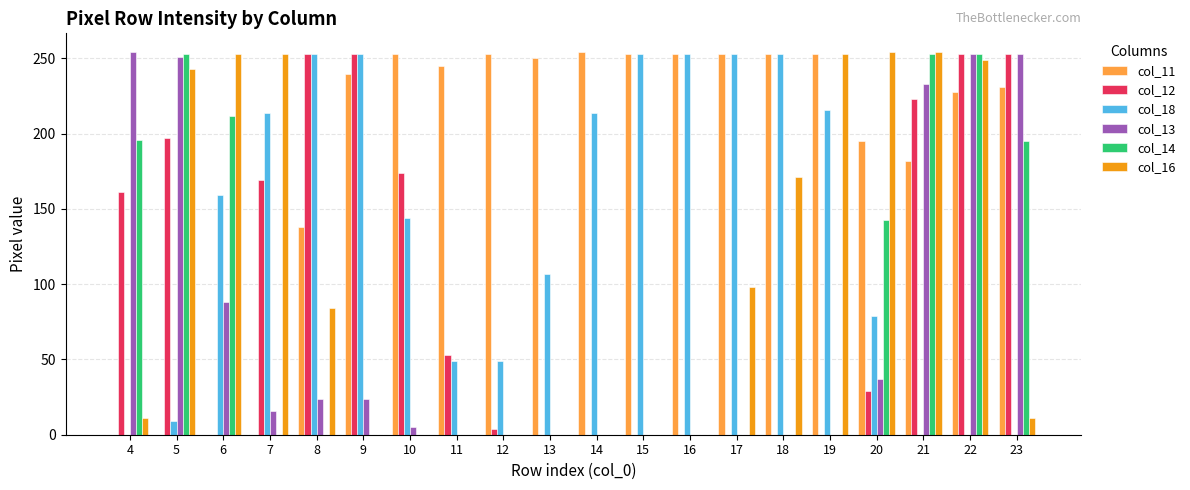

Is the value of col_13 at 12 greater than the value of col_14 at 5?

No